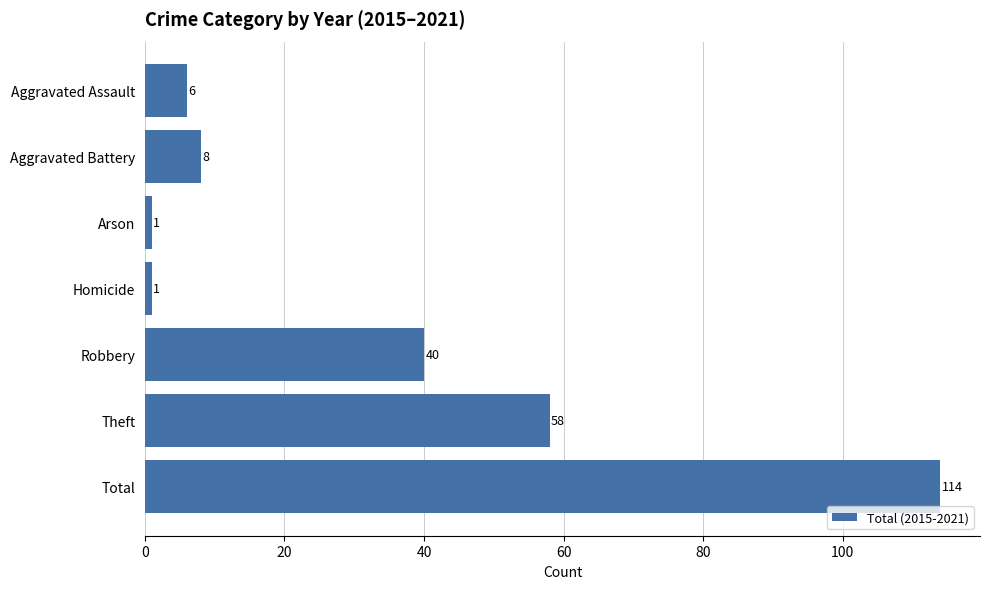

Reading top to bottom, what are all the values shown in this chart?

Aggravated Assault=6	Aggravated Battery=8	Arson=1	Homicide=1	Robbery=40	Theft=58	Total=114